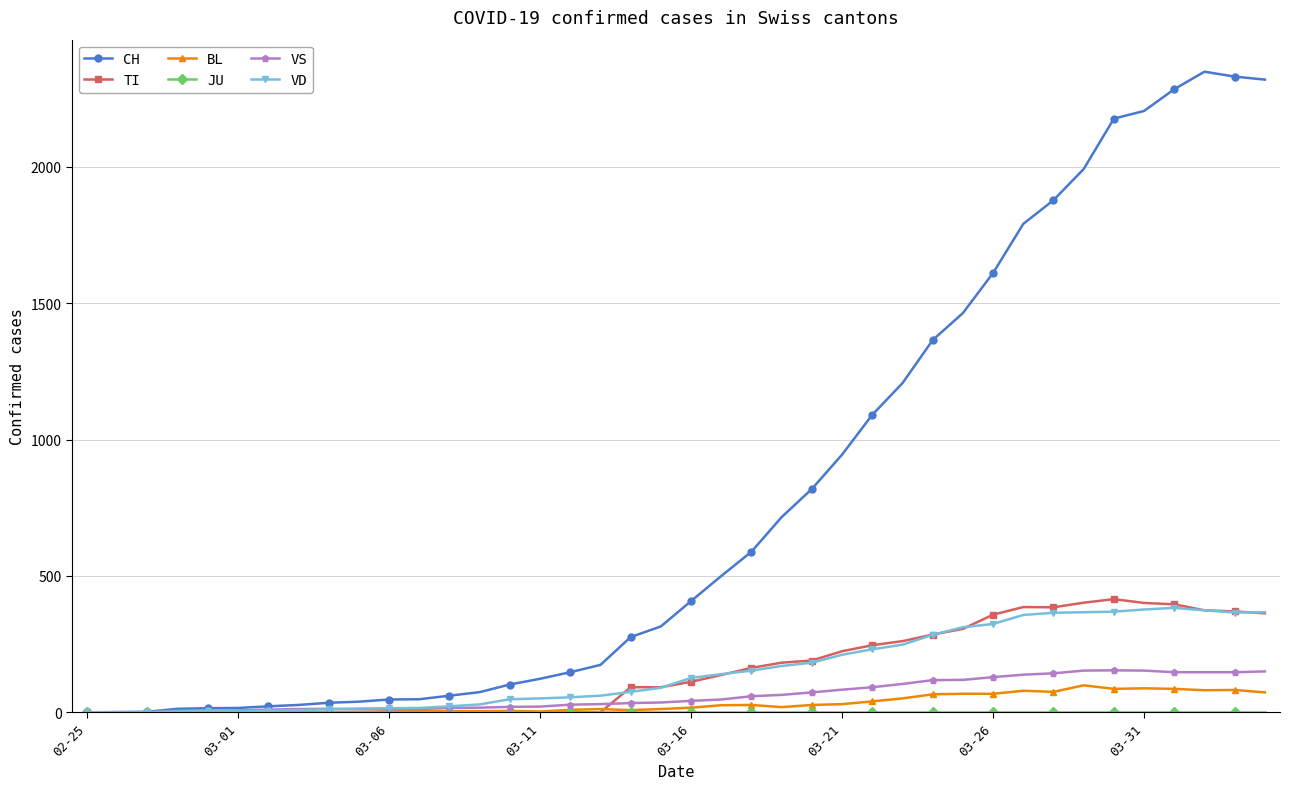

Which series has the largest total across all categories?

CH